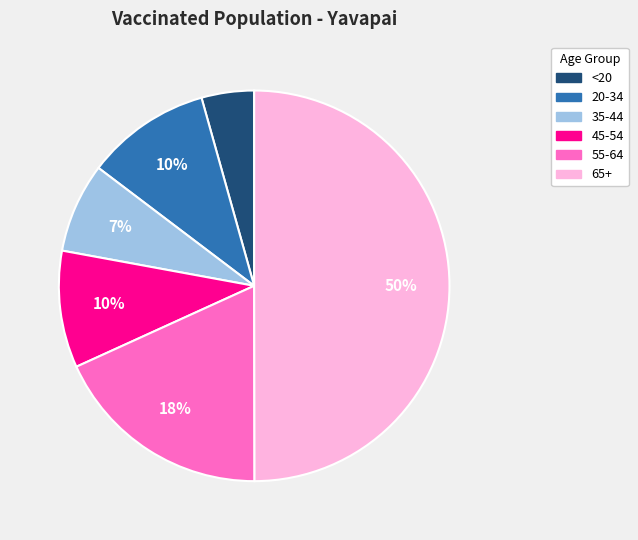

To the nearest percent, what is the difference between the 65+ and <20 slice percentages?

46%